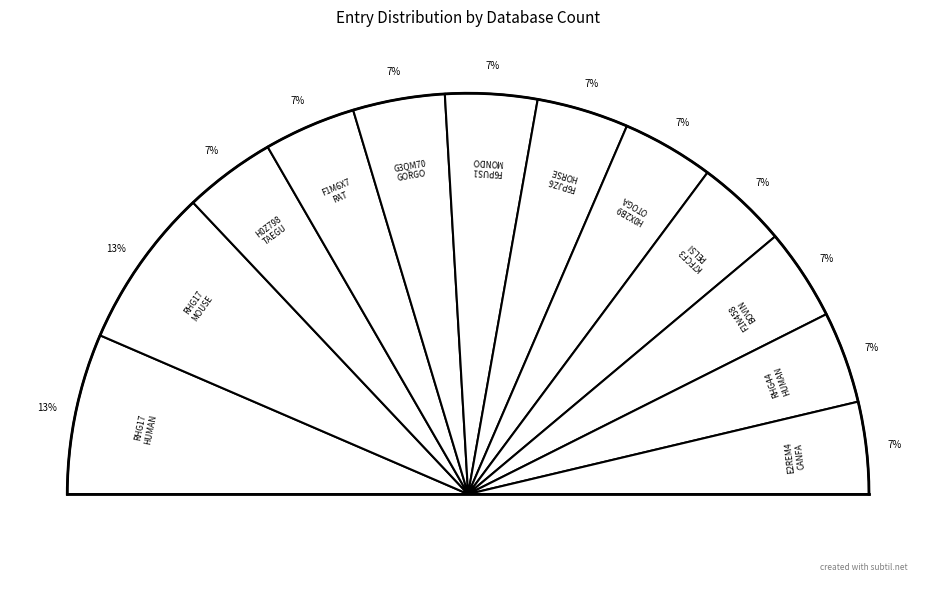

Is there any slice that represents more than half of the pie?

No